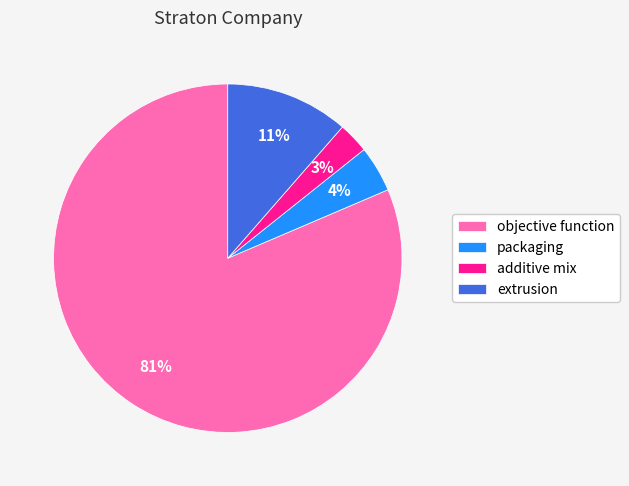

Count the number of slices in the pie.

4